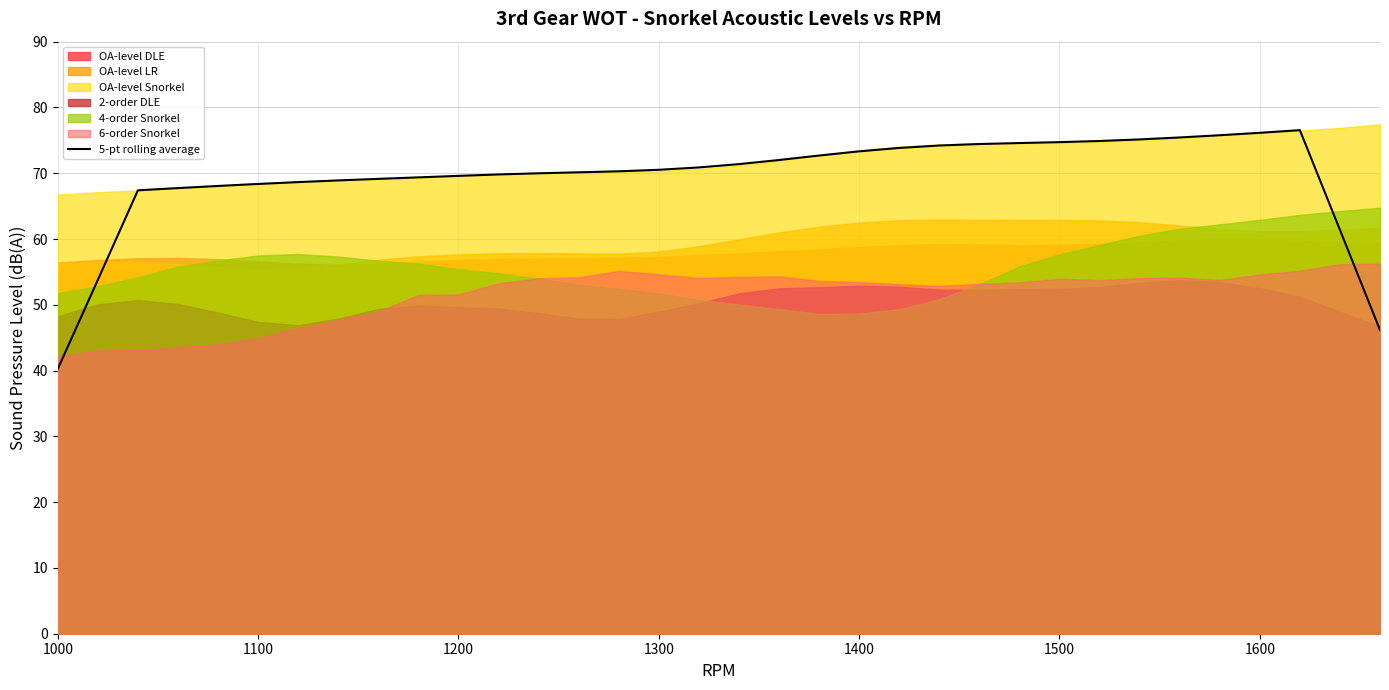

True or false: 5-pt rolling average has a value of 44.3 at 1600.

False